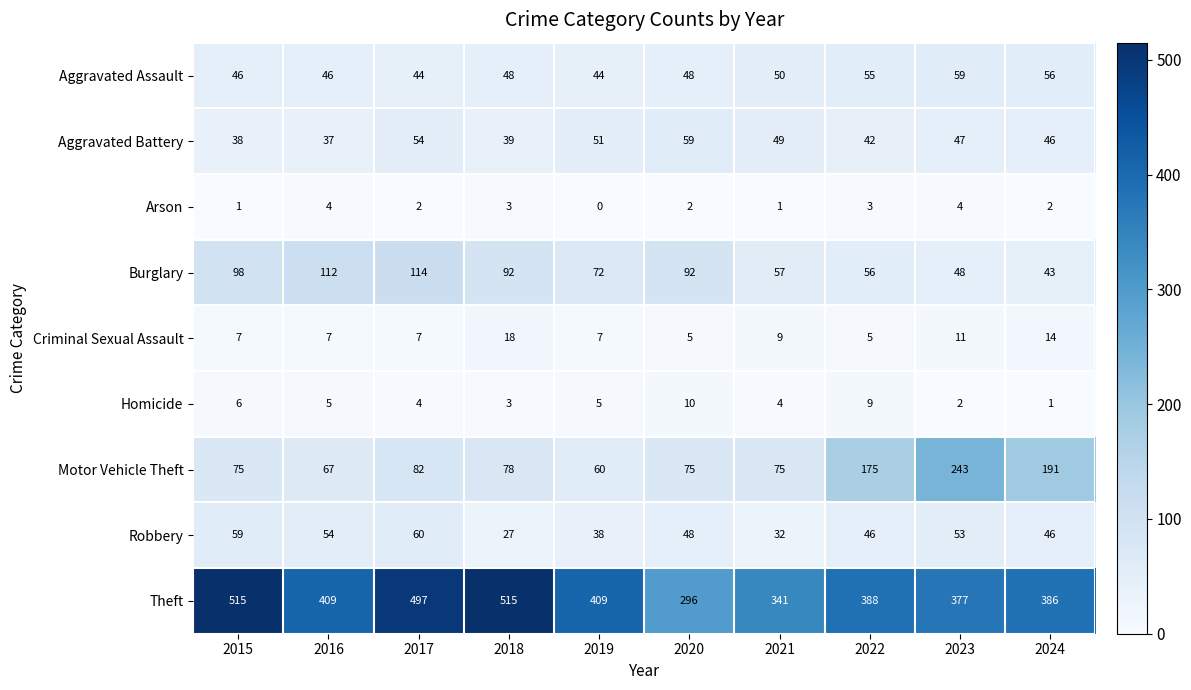

How many distinct data groups are displayed?

9